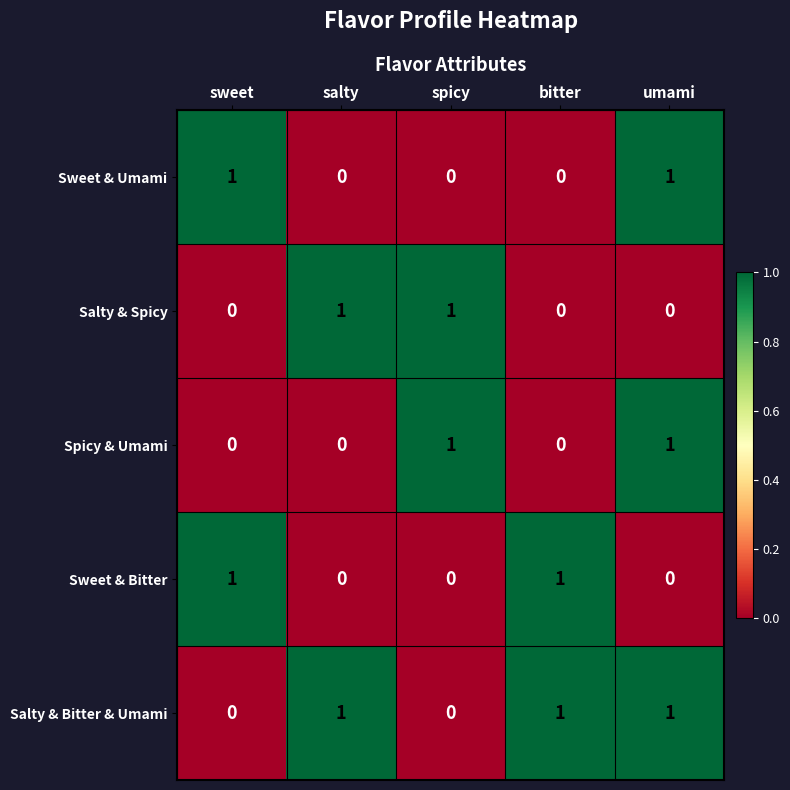

What is the total value across all series at umami?

3